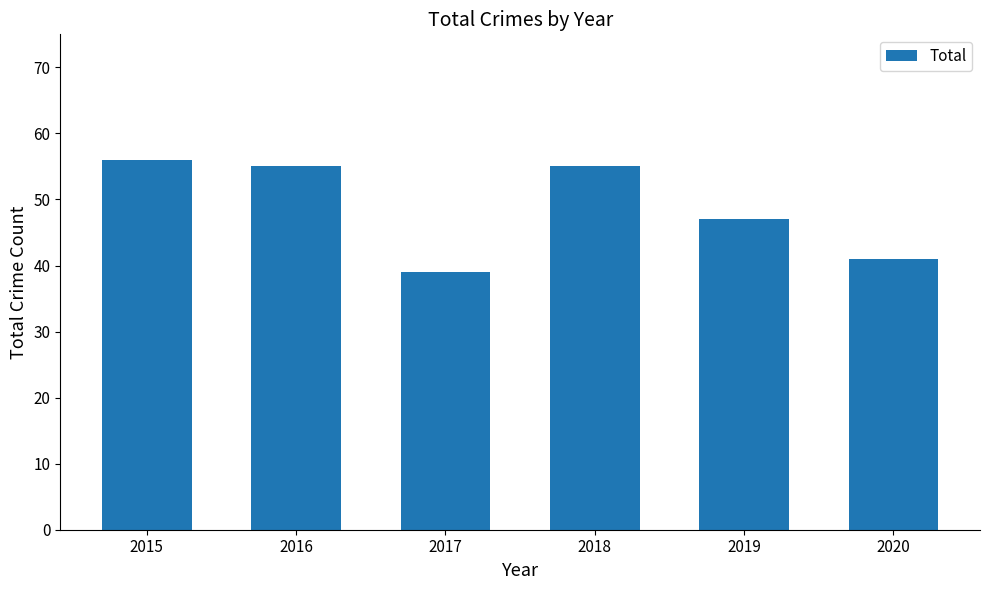

Is it true that the value at 2016 is 34?

False